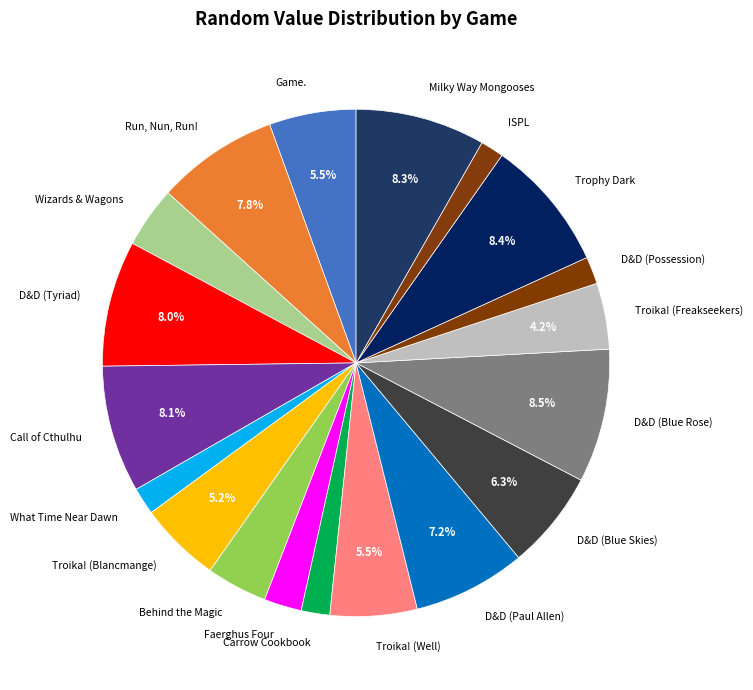

What is the ratio of the value at Call of Cthulhu to the value at D&D (Blue Skies)?

1.3